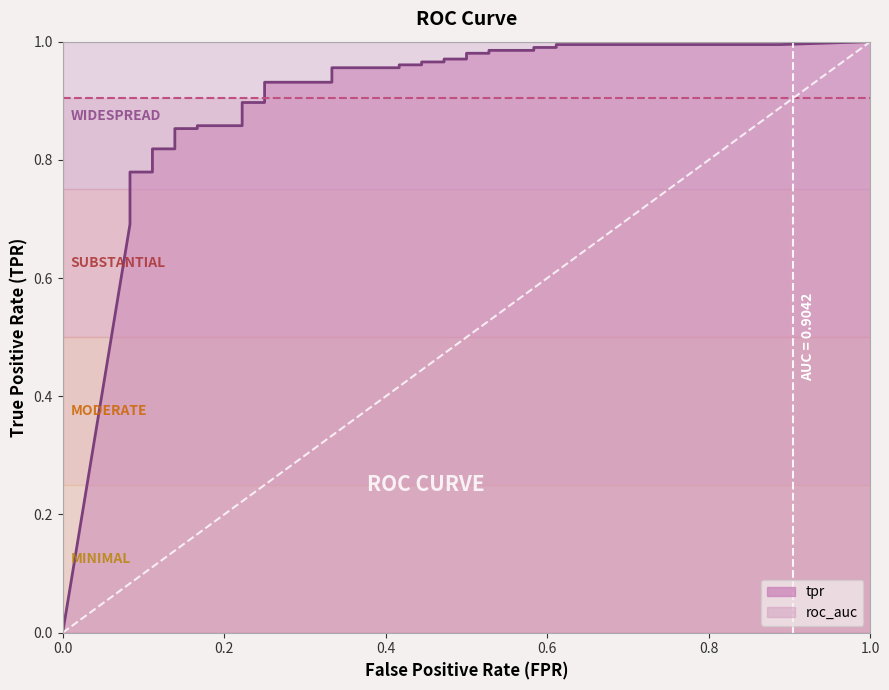

What is the average value?

0.9